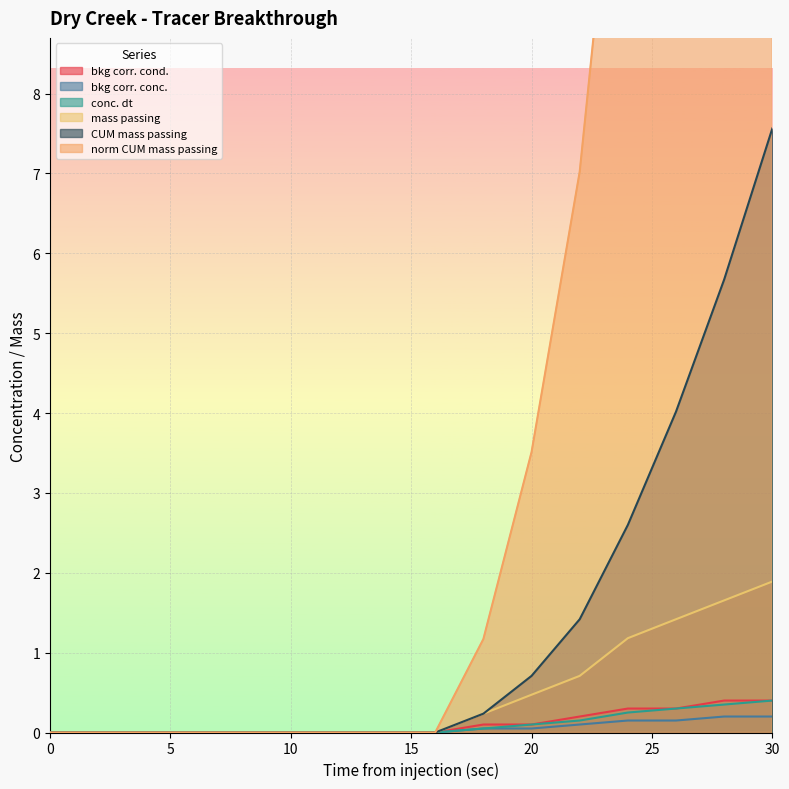

The conc. dt series shows 0.0 at 0. True or false?

True